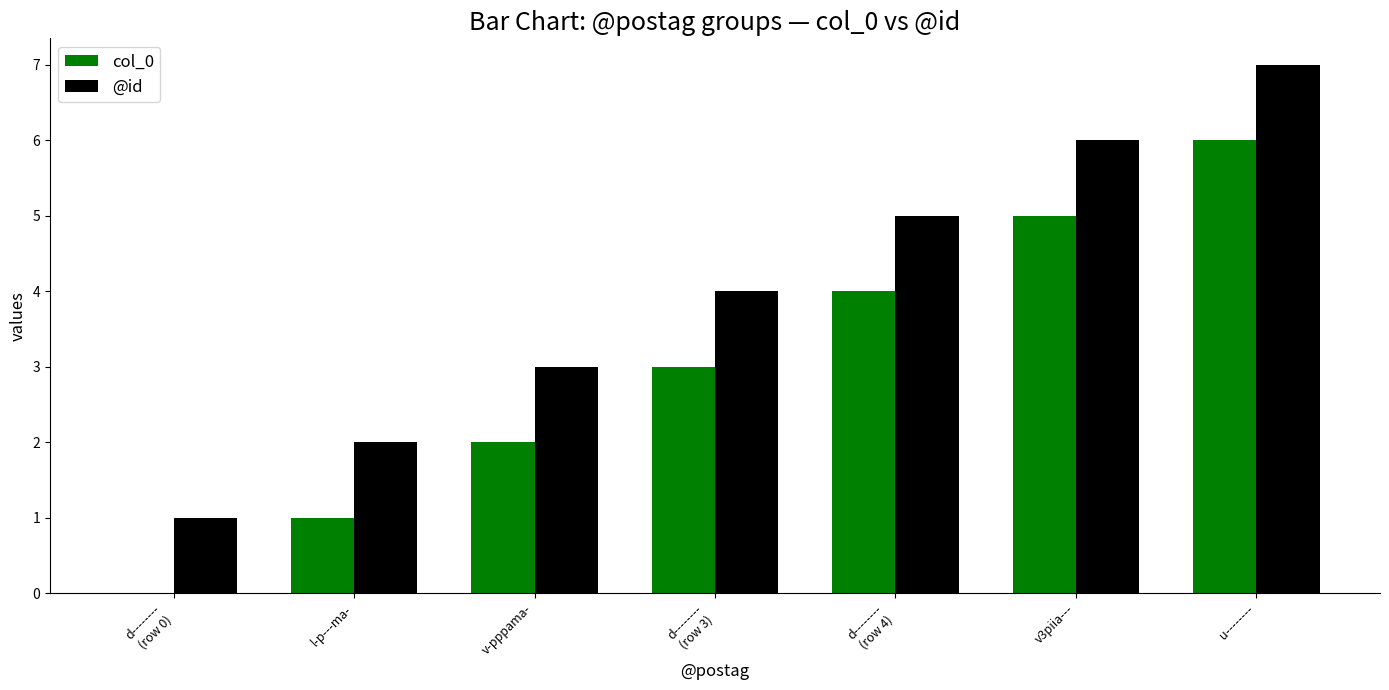

Is it true that @id equals 7 at d--------
(row 3)?

False